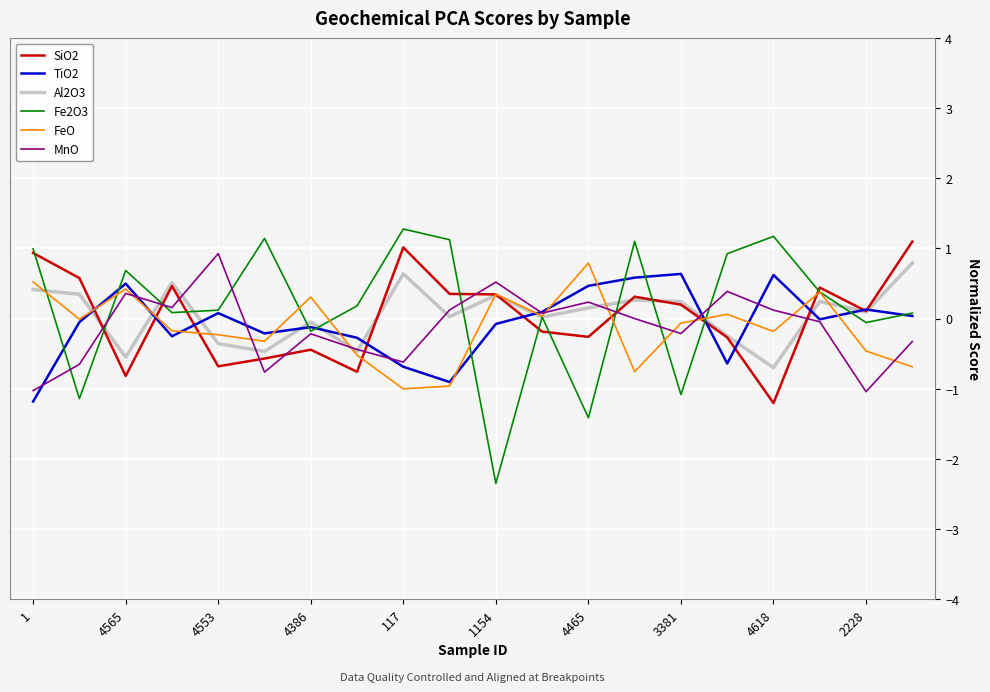

What is the highest value of the MnO series?

0.9